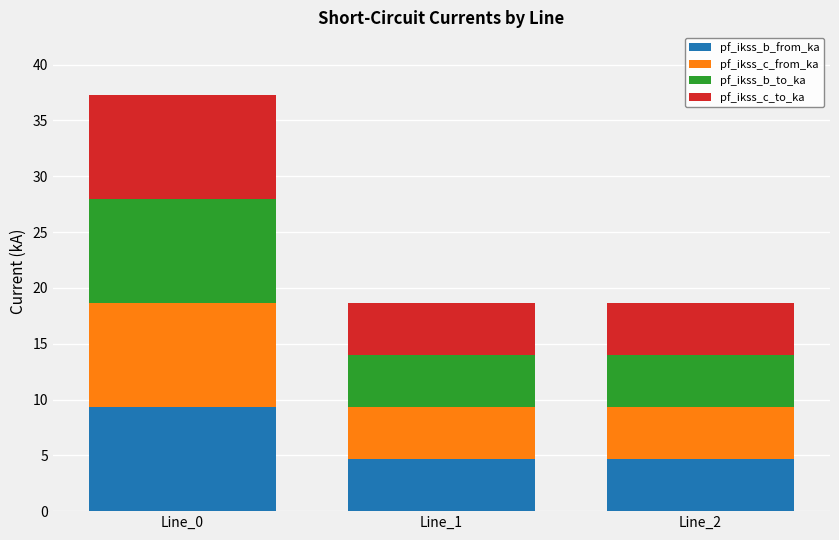

Are the bars grouped side by side (vs. stacked)?

No